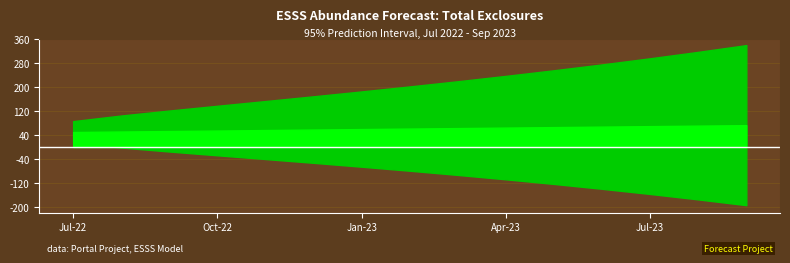

What is the value of the estimate point at the 1st from the left?

50.2